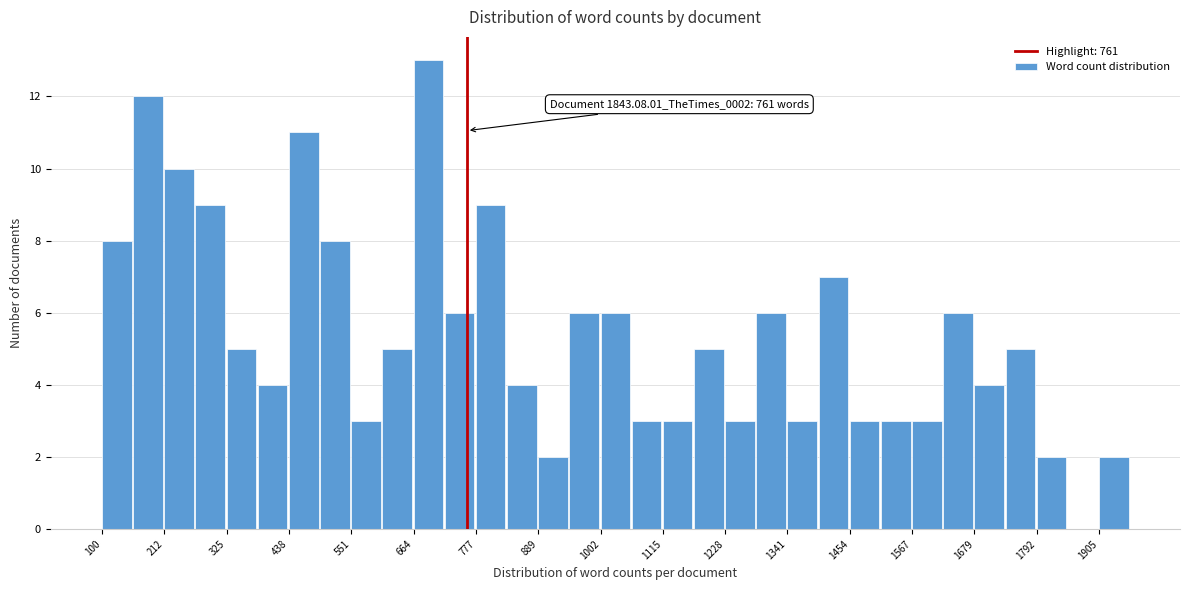

Around what value on the x-axis is the tallest bar? Give the approximate position of its centre, as read against the axis.

700